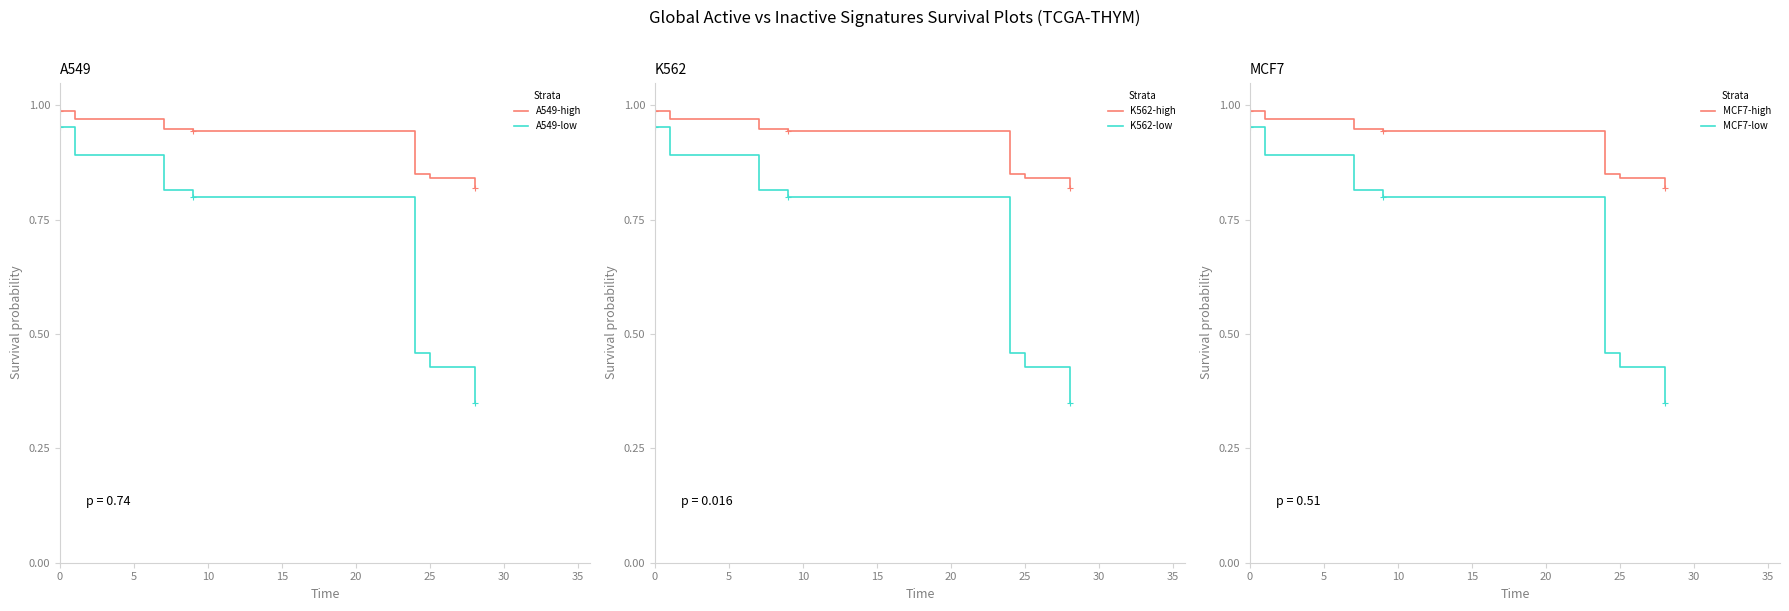

True or false: K562-high has more than 0 points higher than both neighbors.

False